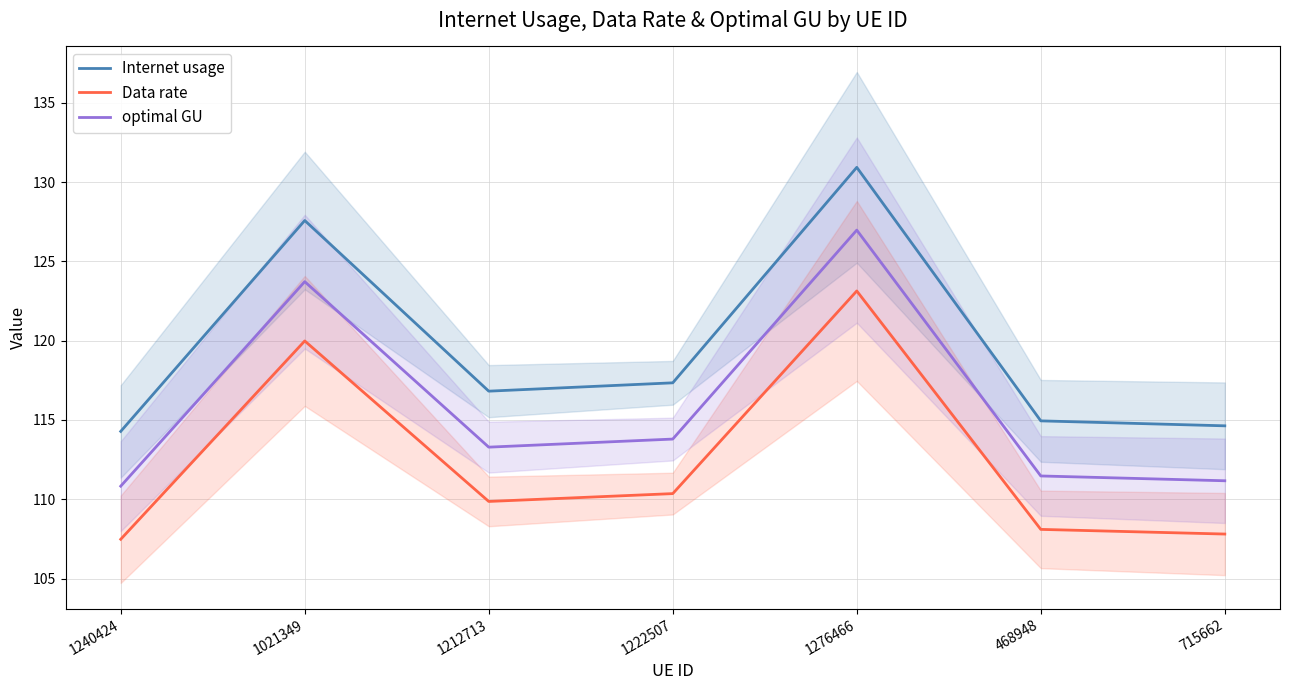

What is the spread (max minus min) of values at 715662?

6.8